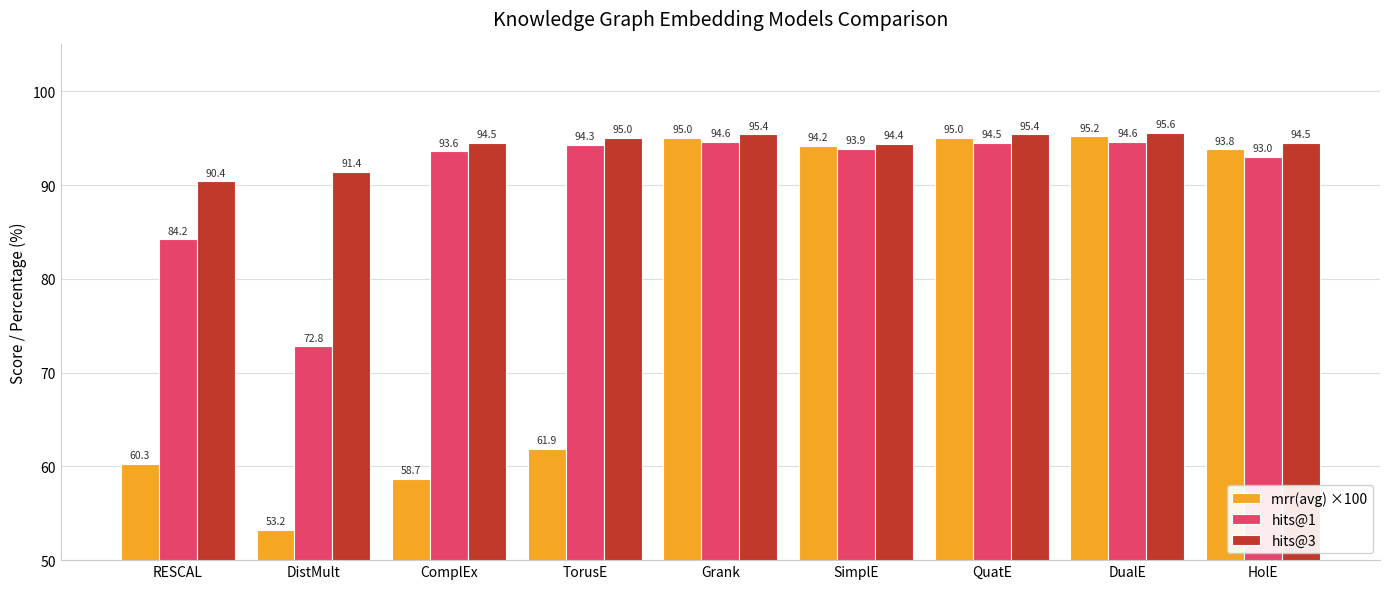

What is the difference between the mrr(avg) ×100 values at SimplE and HolE?

0.4